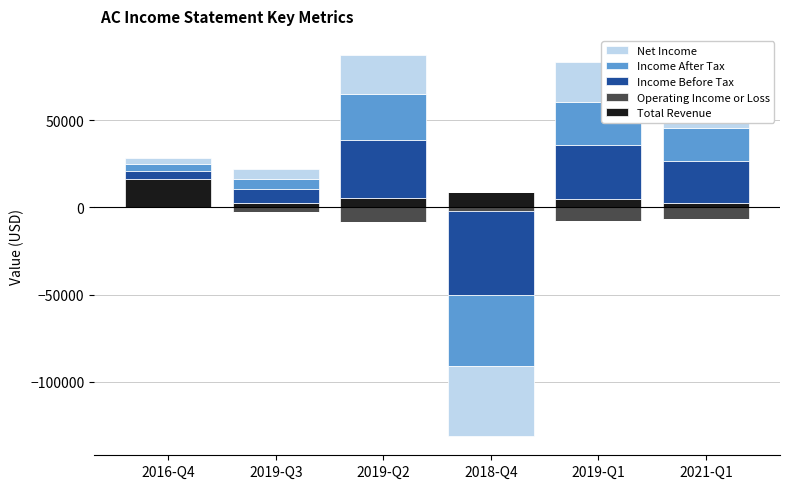

True or false: Income After Tax has a value of 9679 at 2019-Q3.

False